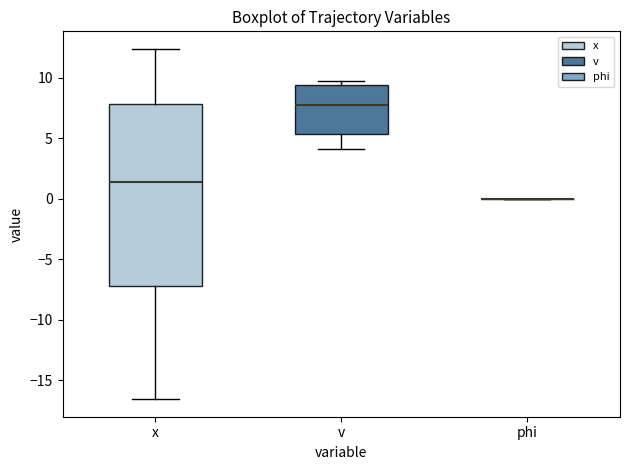

Comparing the boxes themselves (not the whiskers), which one is the tallest?

x